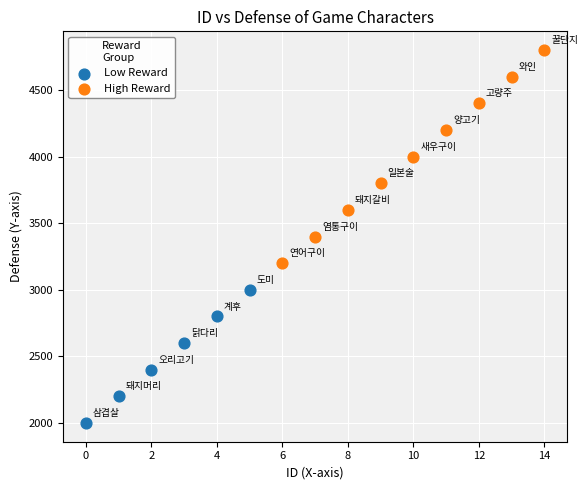

Which series has the widest spread of Y values?

High Reward